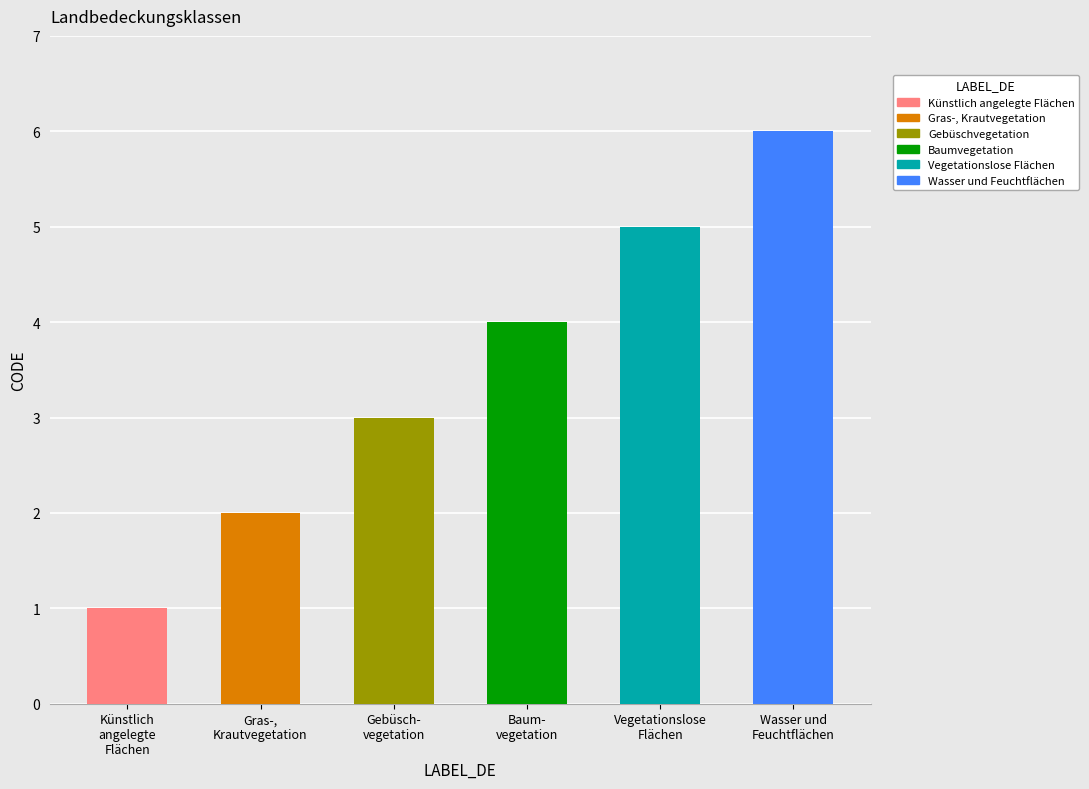

Count the values in the range 2 to 5.

4